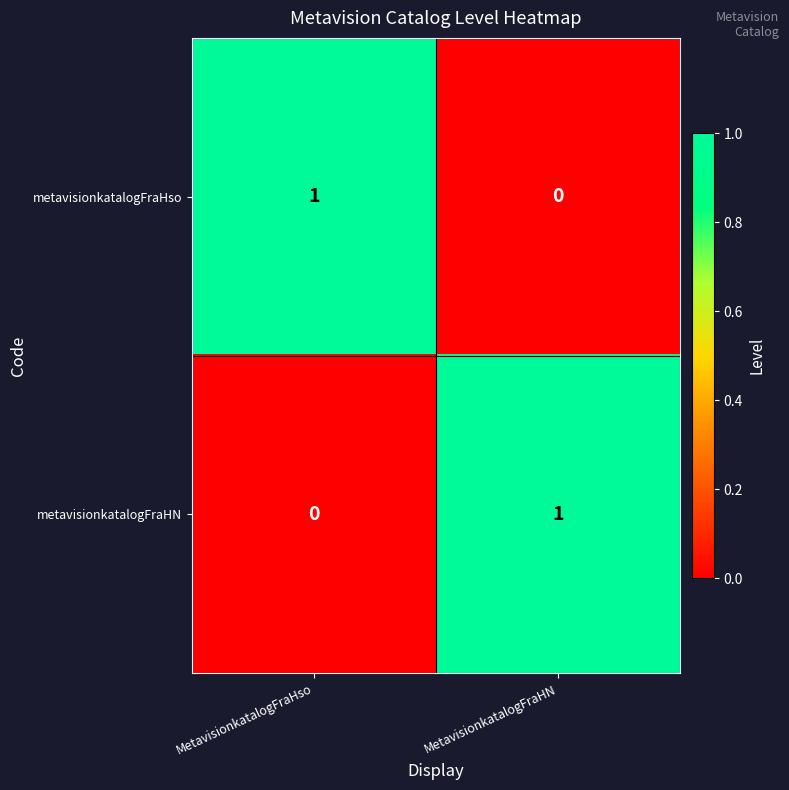

What is the spread (max minus min) of values at MetavisionkatalogFraHso?

1